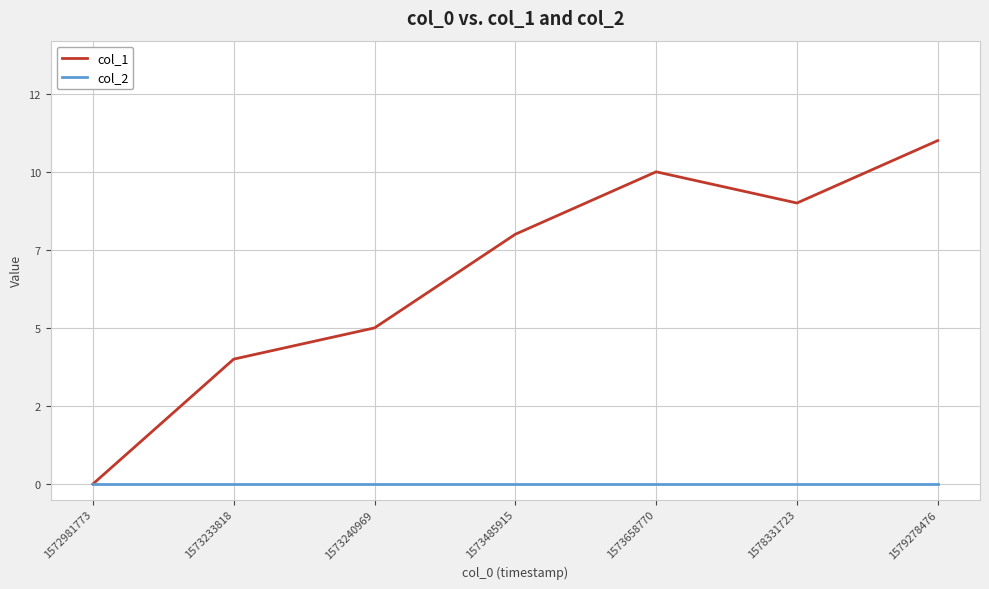

What are all the series names shown in the legend?

col_1, col_2